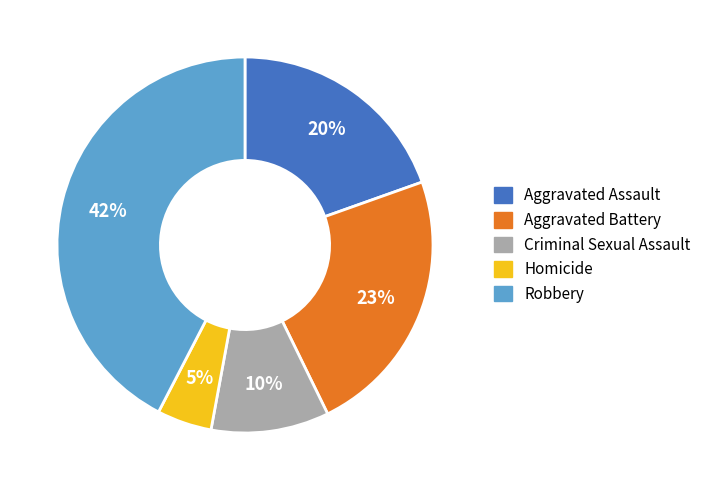

Does any single category account for the majority?

No